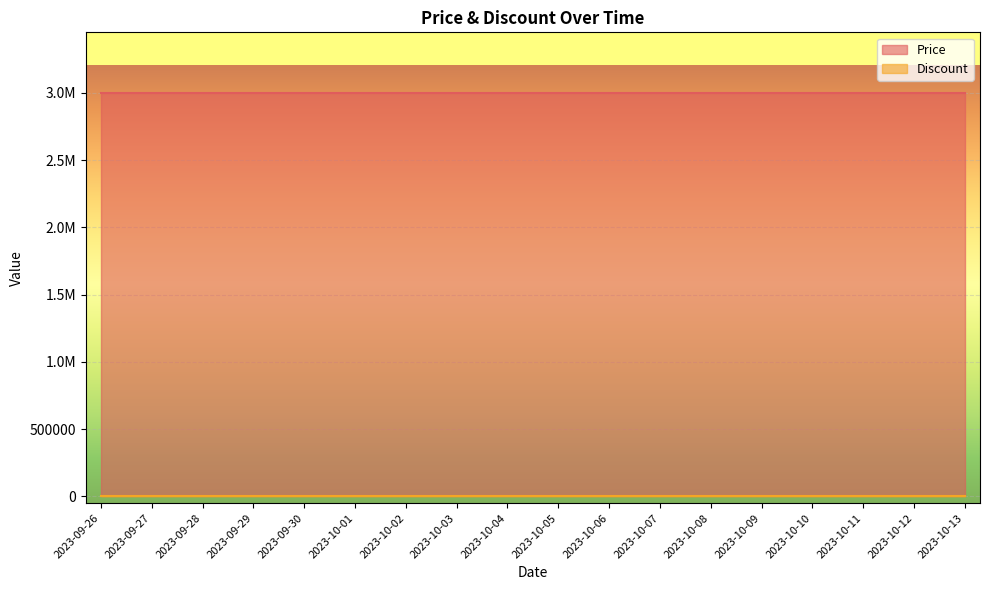

True or false: Discount and Price intersect in this chart.

False